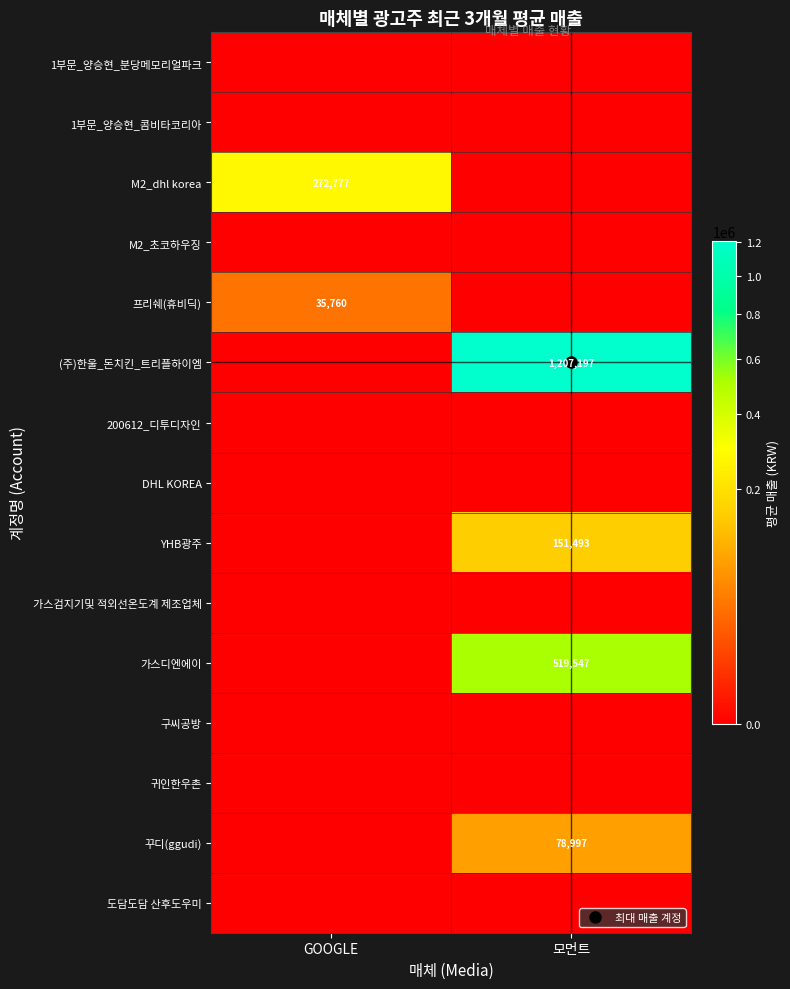

What is the difference between the highest and lowest values at GOOGLE?

272777